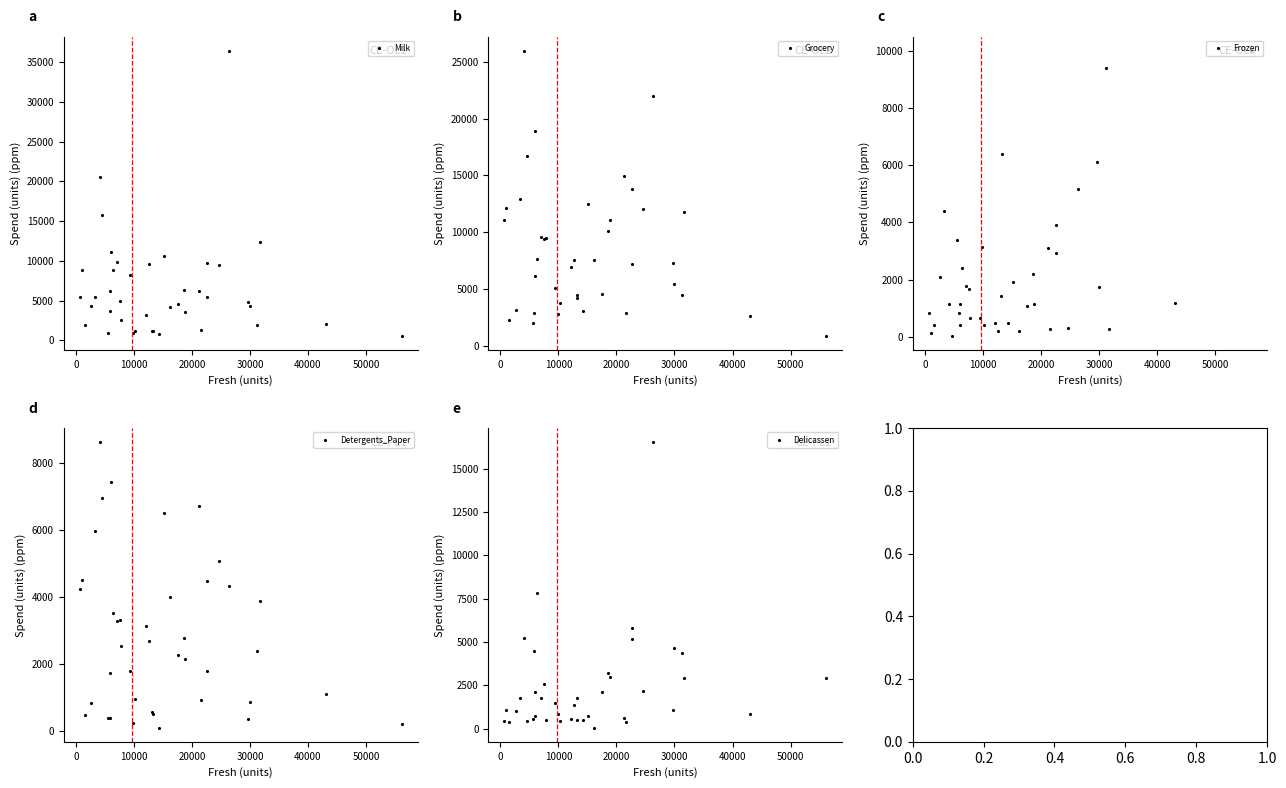

True or false: Grocery has more than 1 interior local peaks.

True